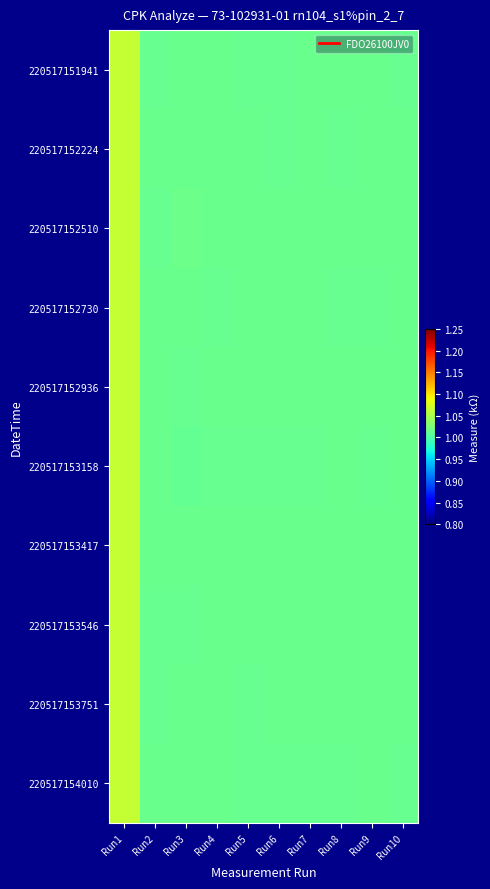

Which series changed the most between Run2 and Run6?

220517153546